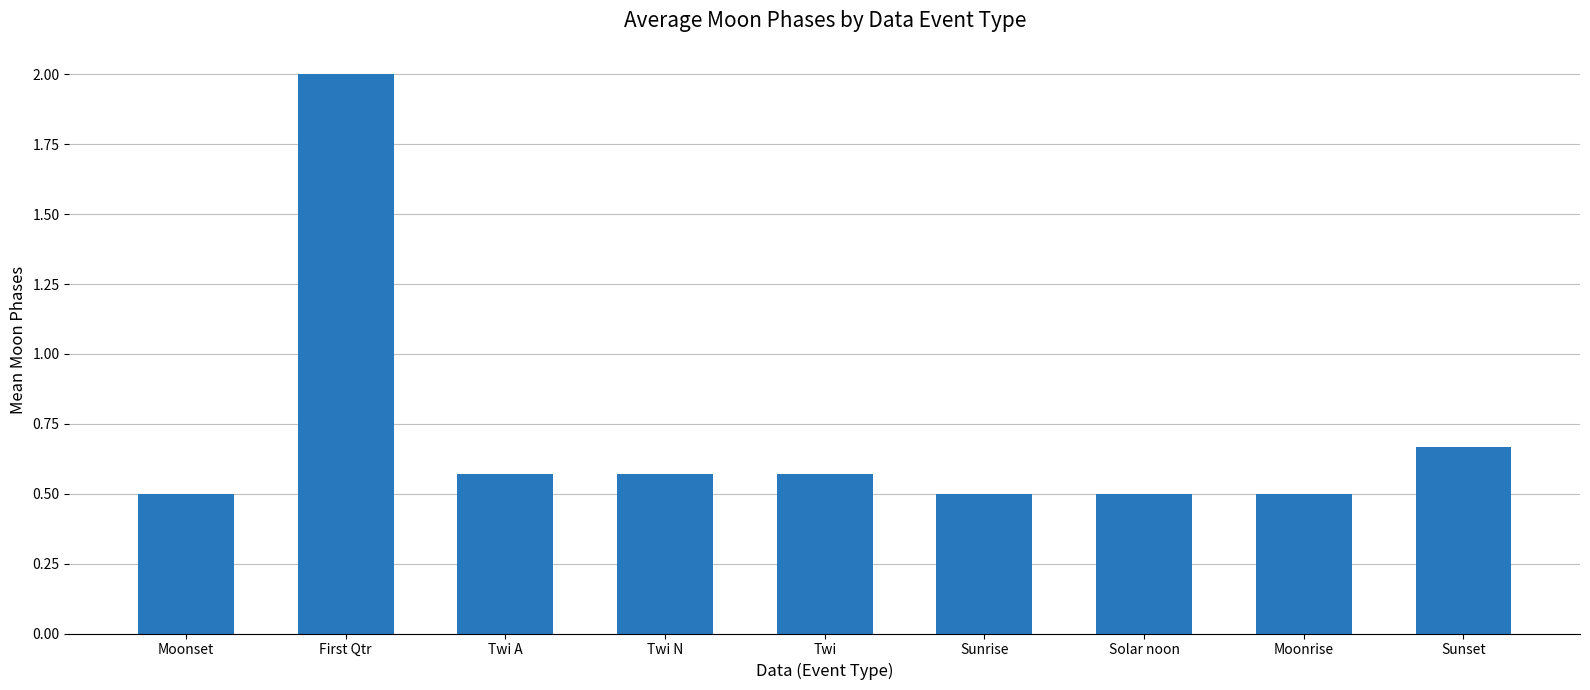

What is the label of the 5th bar from the left?

Twi